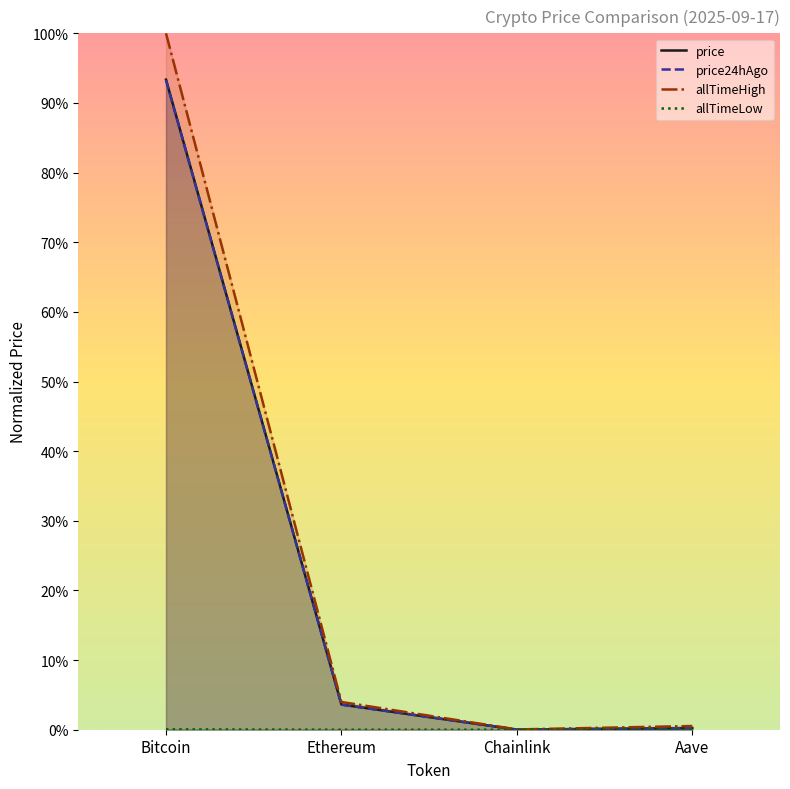

Which series has the largest total across all categories?

allTimeHigh